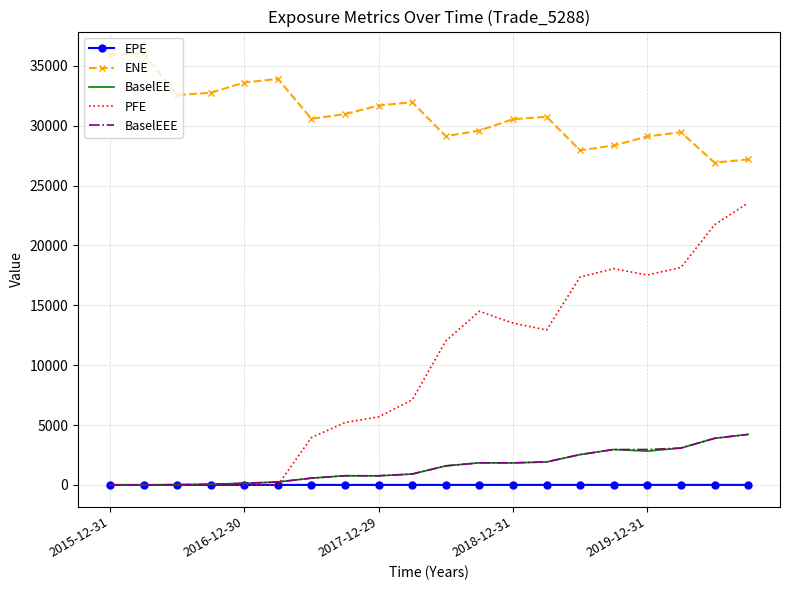

What is the sum of all PFE values?

191361.4